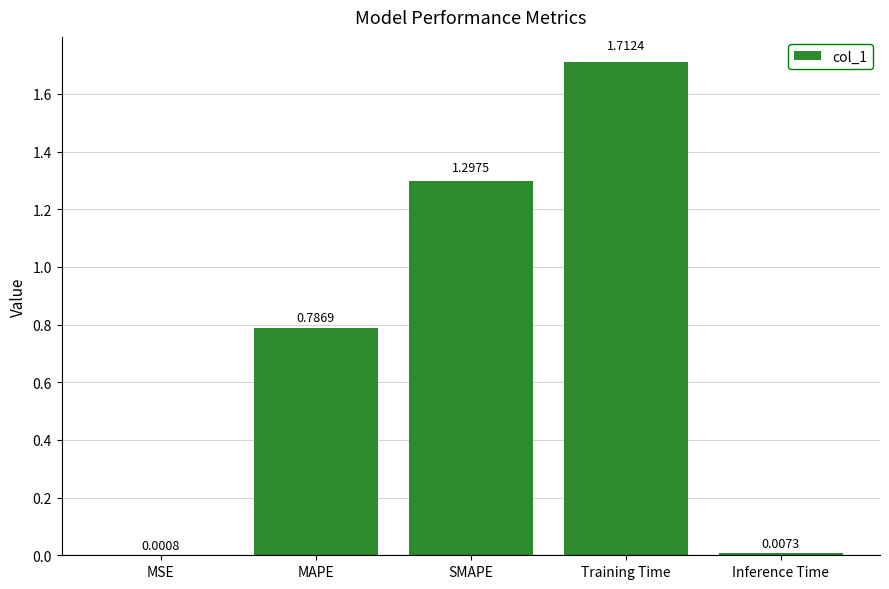

True or false: the data shows 1.3 at SMAPE.

True